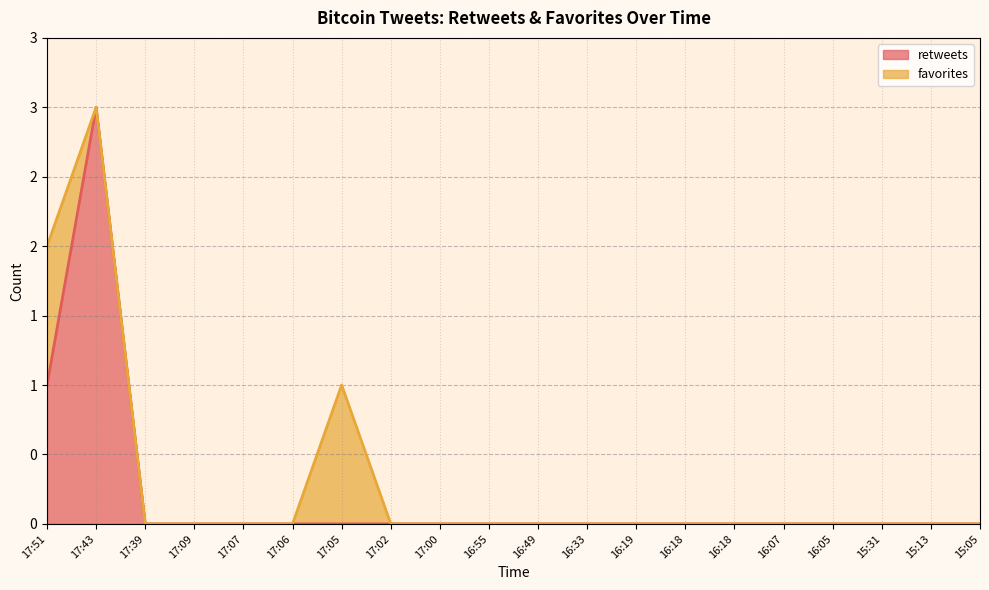

Rank the categories by value from lowest to highest.

17:39, 17:09, 17:07, 17:06, 17:05, 17:02, 17:00, 16:55, 16:49, 16:33, 16:19, 16:18, 16:18, 16:07, 16:05, 15:31, 15:13, 15:05, 17:51, 17:43